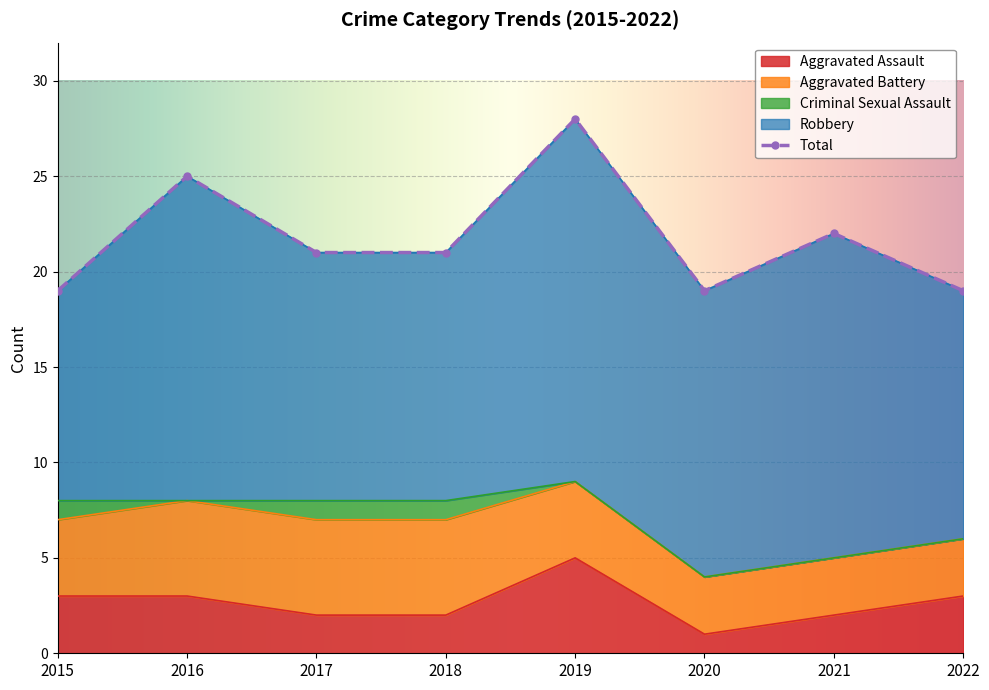

Count the number of categories in the chart.

8